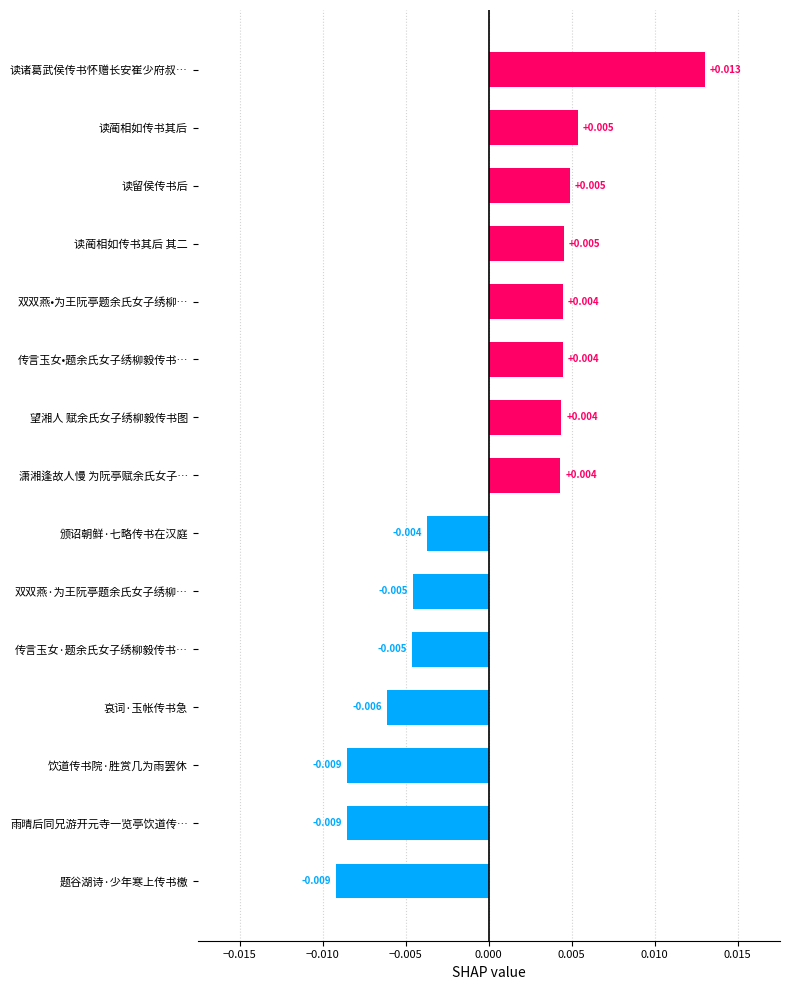

How many data points are less than 0?

7